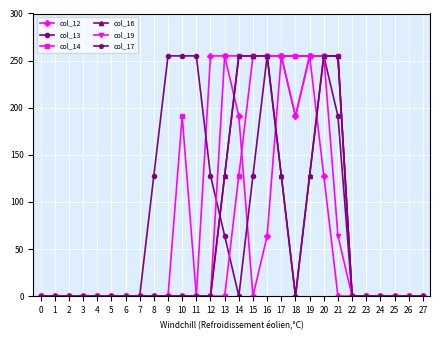

What is the difference between the maximum and minimum values in the col_12 series?

255